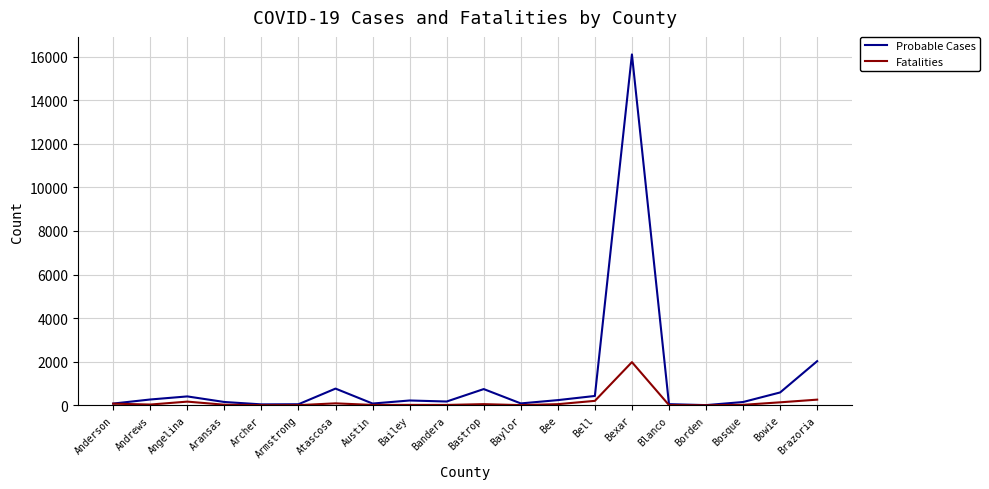

Which series has the largest total across all categories?

Probable Cases